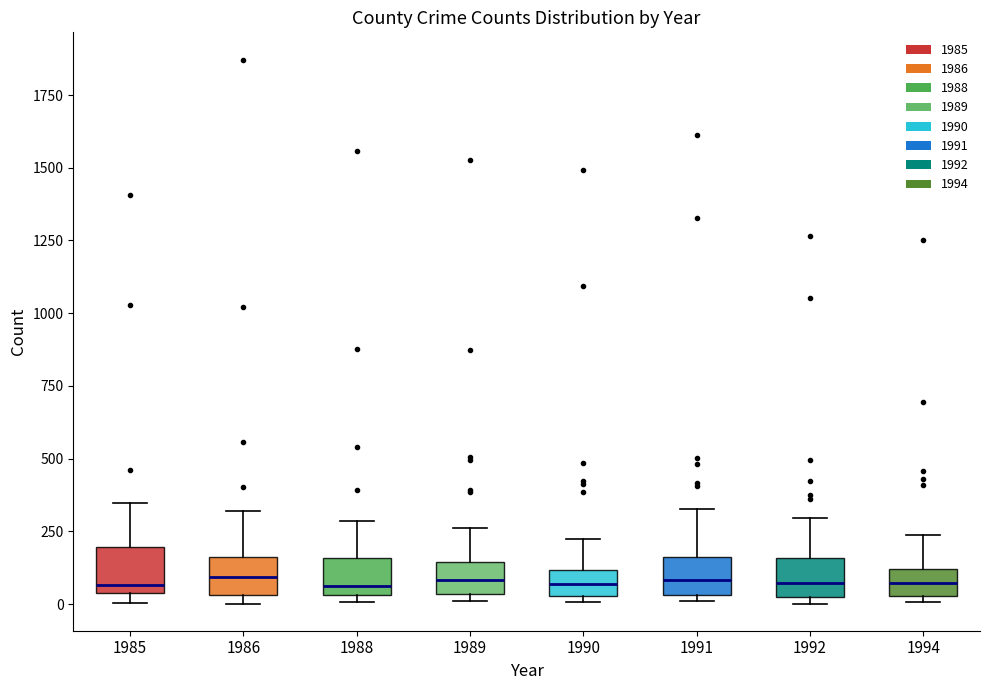

Reading left to right, transcribe this box plot: for each box, give where its median line is, the range the box spans, and where its two whiskers end, as read against the y-axis. The values are not printed on the chart, so give them approximately, as read against the axis.

1985: median 50 (just above the box's lower edge), box 50 to 200, whiskers 0 to 350
1986: median 100, box 50 to 150, whiskers 0 to 300
1988: median 50 (just above the box's lower edge), box 50 to 150, whiskers 0 to 300
1989: median 100, box 50 to 150, whiskers 0 to 250
1990: median 50 (inside the box), box 50 to 100, whiskers 0 to 200
1991: median 100, box 50 to 150, whiskers 0 to 350
1992: median 50 (inside the box), box 50 to 150, whiskers 0 to 300
1994: median 50 (inside the box), box 50 to 100, whiskers 0 to 250